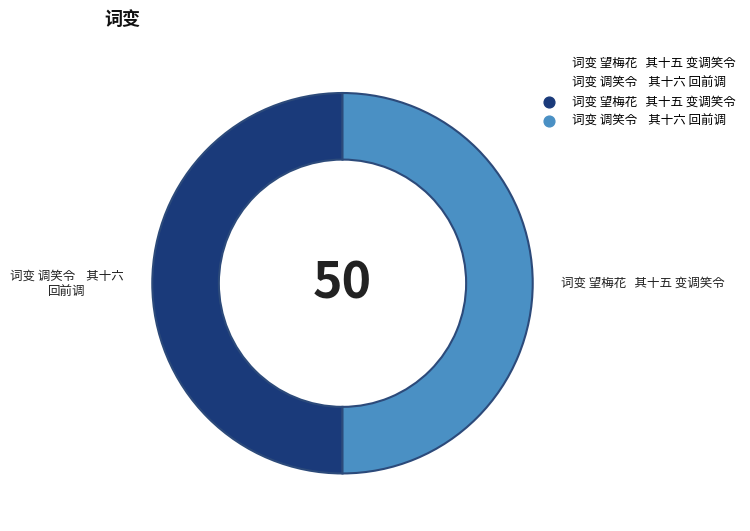

To the nearest percent, what is the average slice percentage?

50%